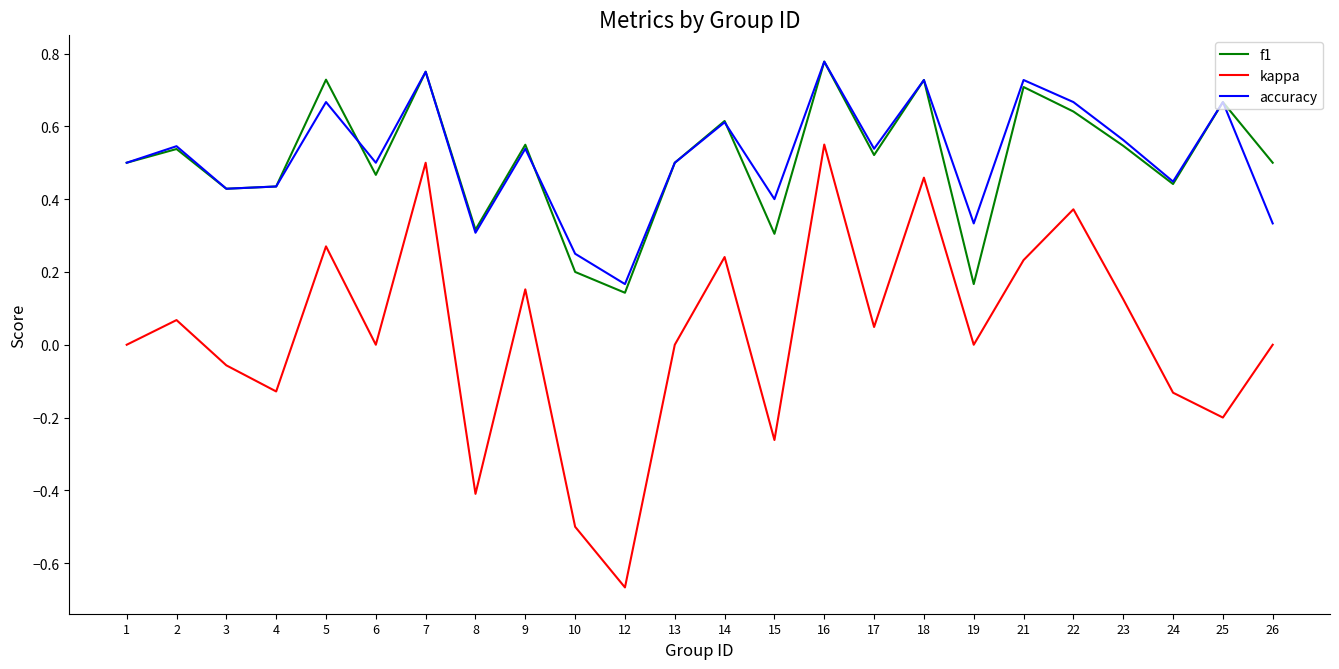

Count the f1 values in the range 0 to 1.

24